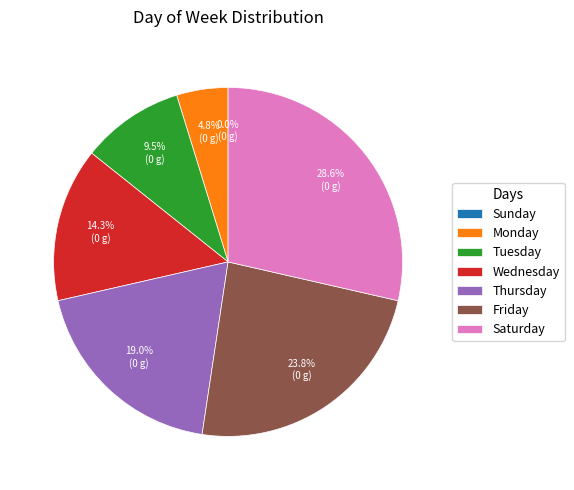

To the nearest percent, what is the combined percentage of Tuesday and Wednesday?

24%